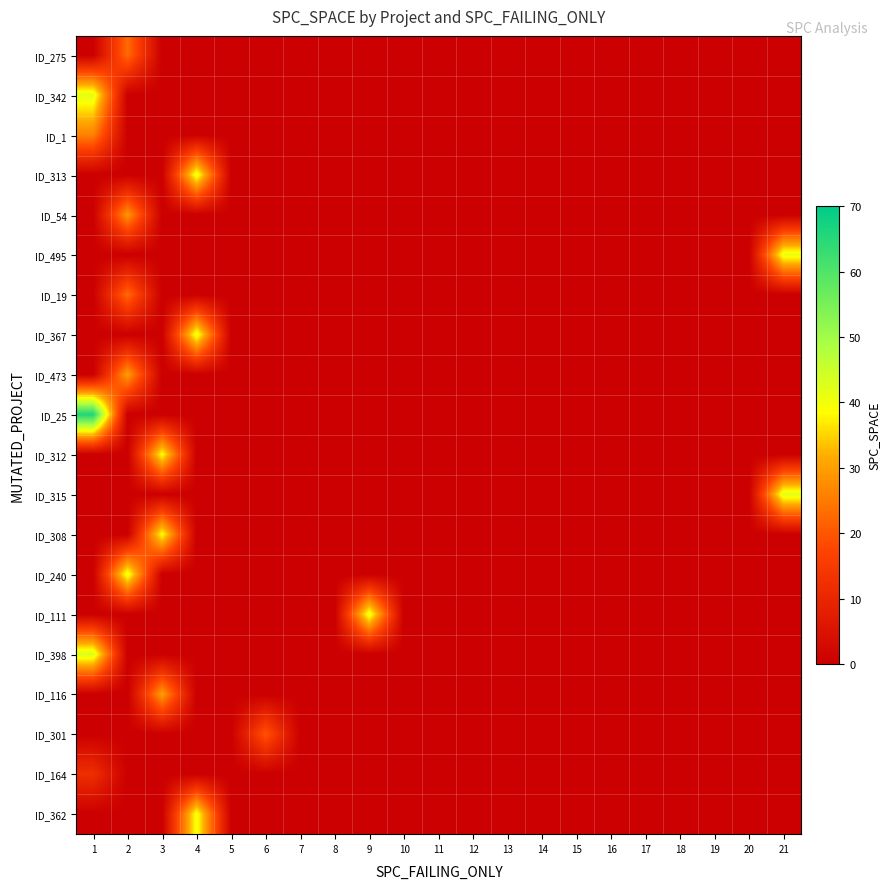

What is the greatest value displayed?

66